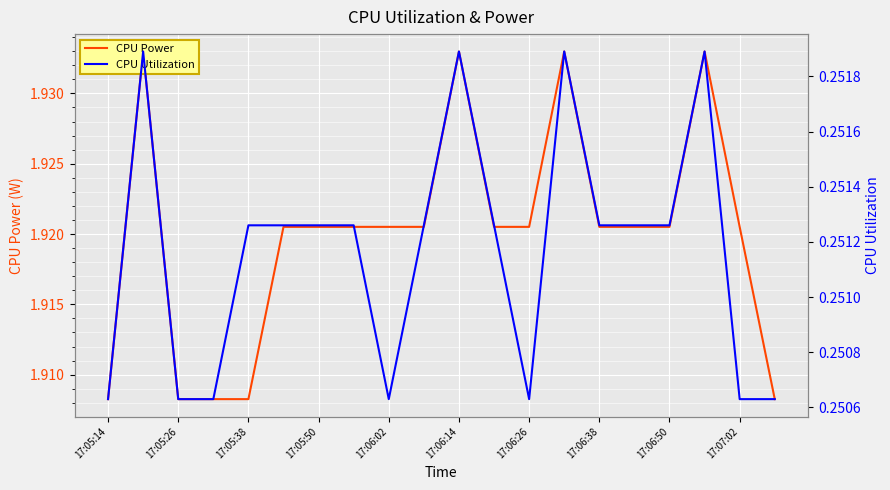

Rank the series by their average value, from highest to lowest.

CPU Power, CPU Utilization